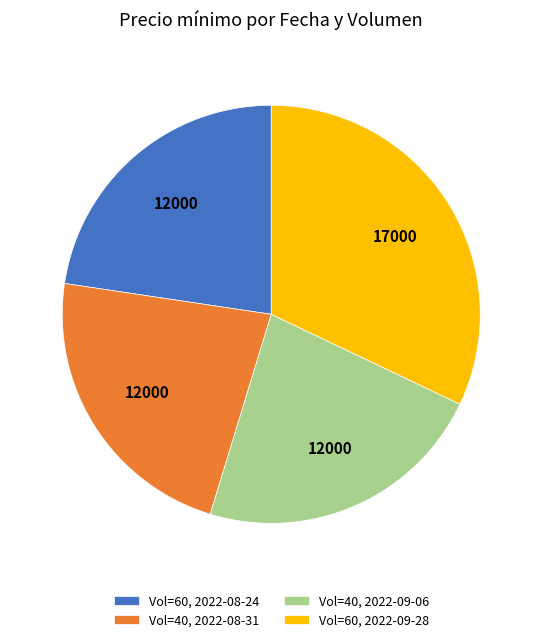

Which slice is the largest?

Vol=60, 2022-09-28